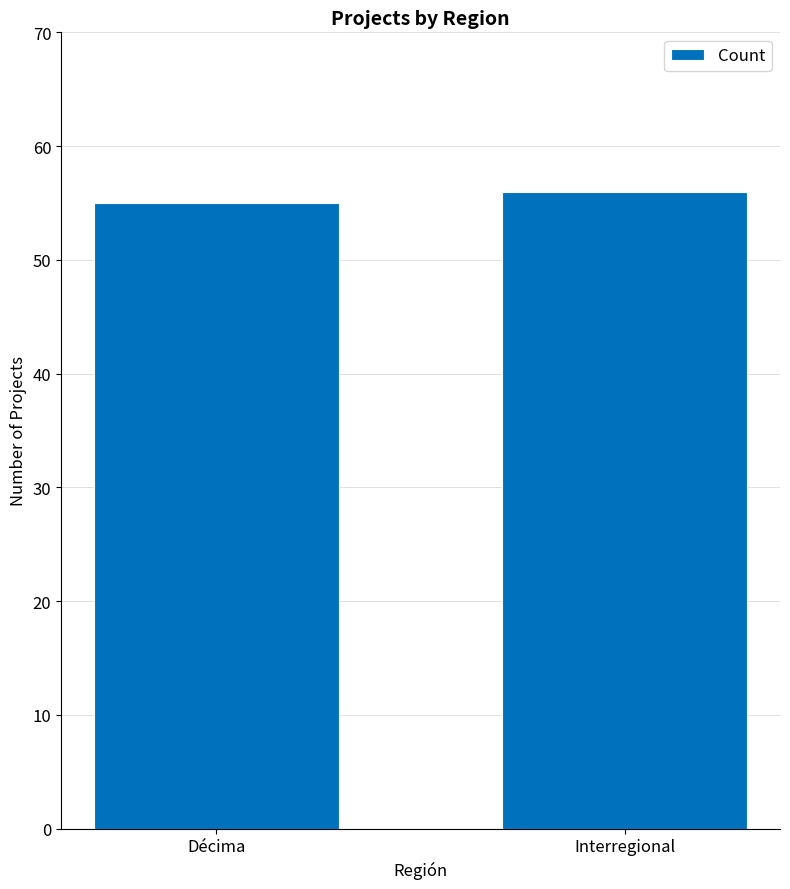

Between Interregional and Décima, which is larger?

Interregional